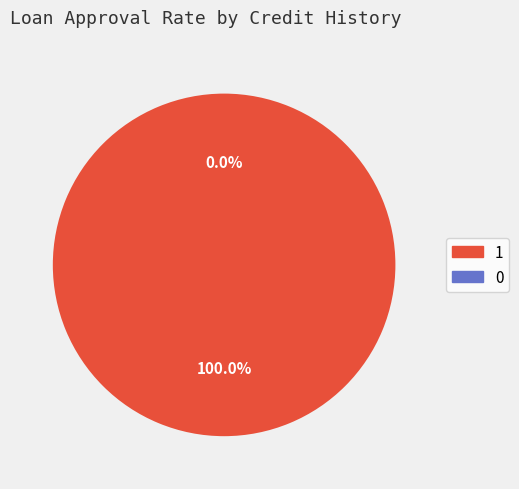

Do 0 and 1 together represent more than half of the pie?

Yes